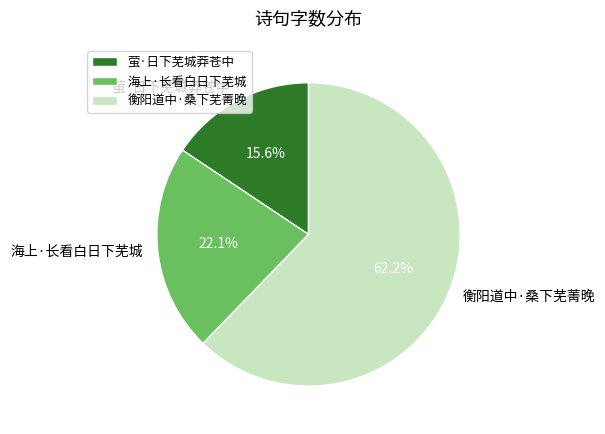

What is the total percentage of 衡阳道中·桑下芜菁晚 and 海上·长看白日下芜城?

84.4%